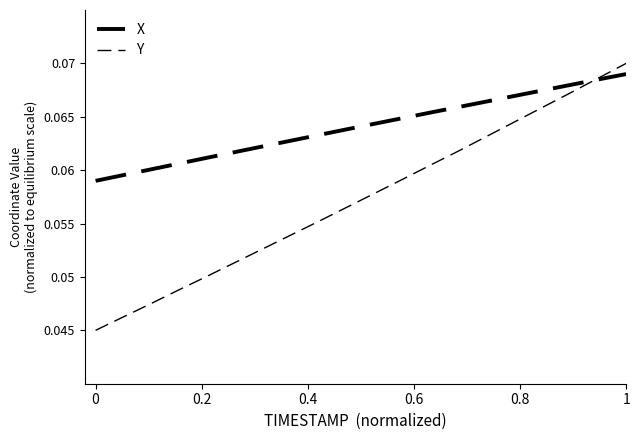

Does the chart display data point markers on the line(s)?

No